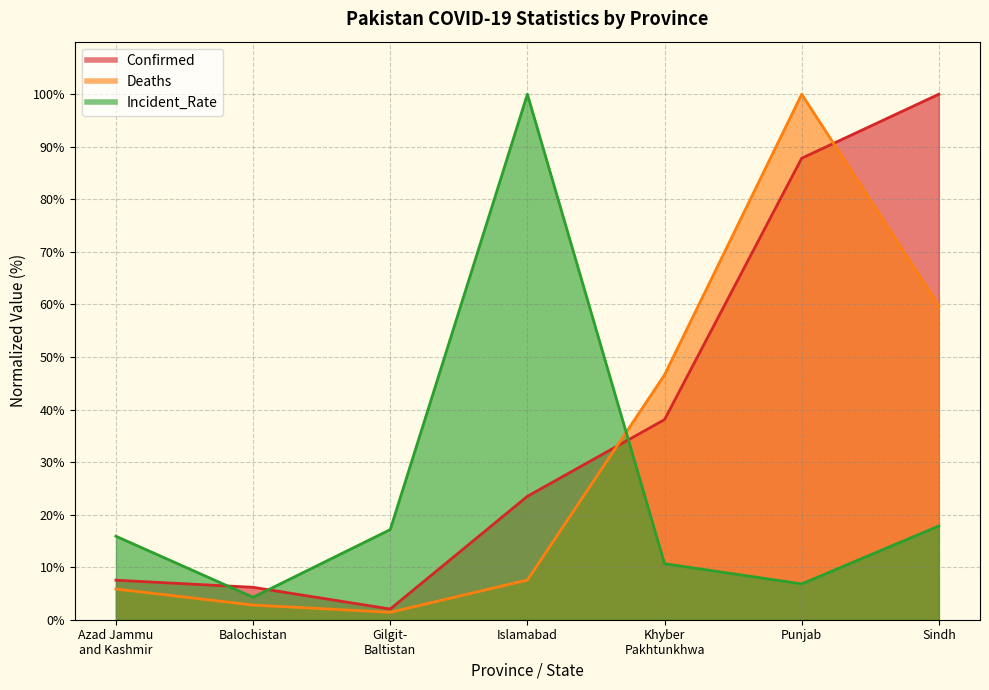

Rank the series at Azad Jammu
and Kashmir from lowest to highest value.

Deaths, Confirmed, Incident_Rate